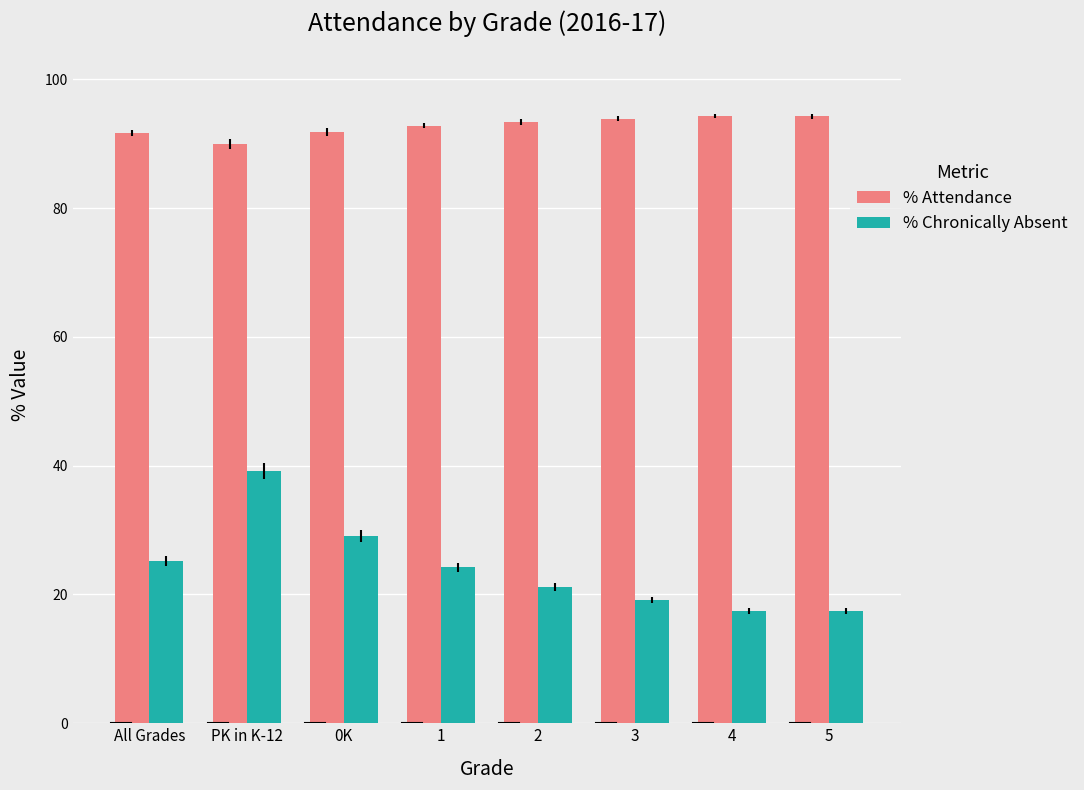

What are all the series names shown in the legend?

% Attendance, % Chronically Absent